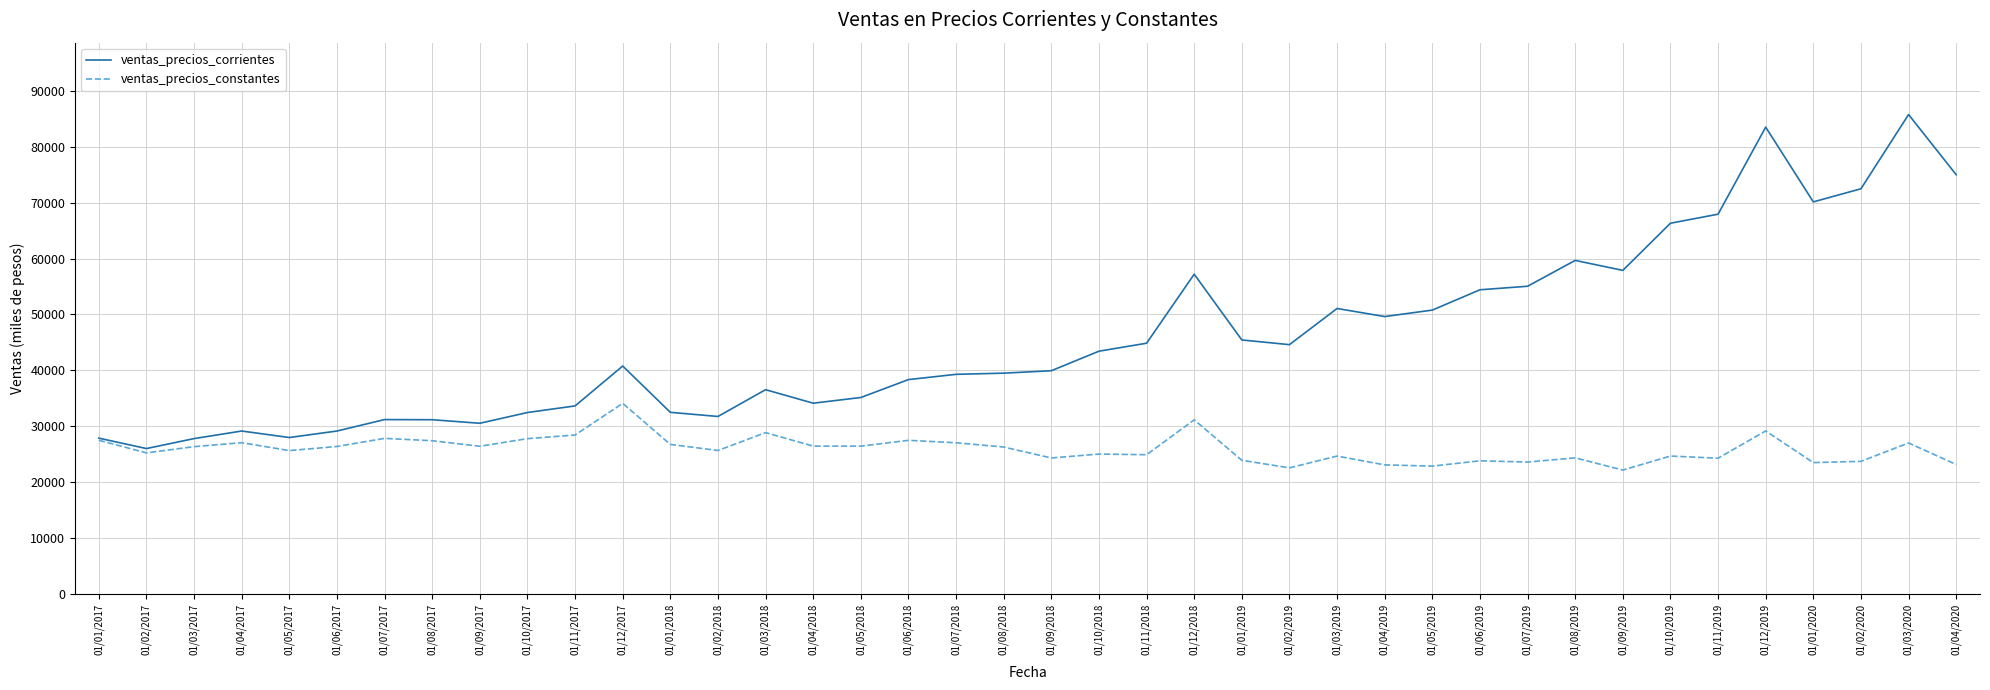

Which category has the highest value in the ventas_precios_constantes series?

01/12/2017